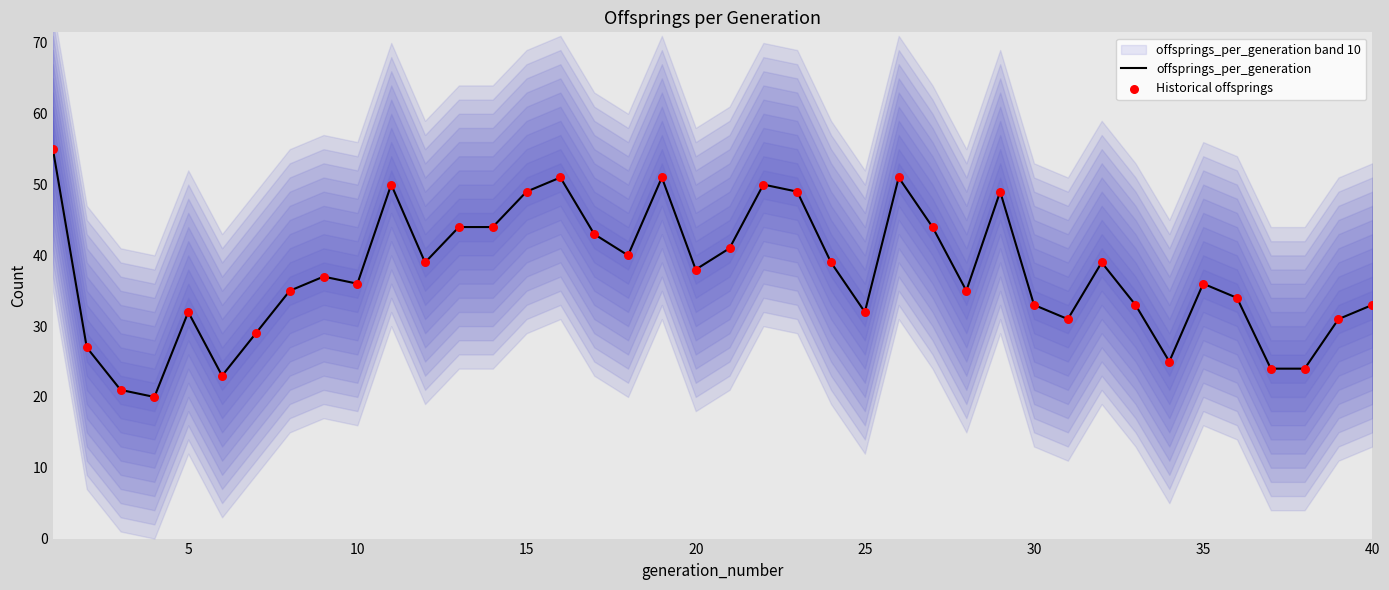

The offsprings_per_generation series shows 36 at 10. True or false?

True